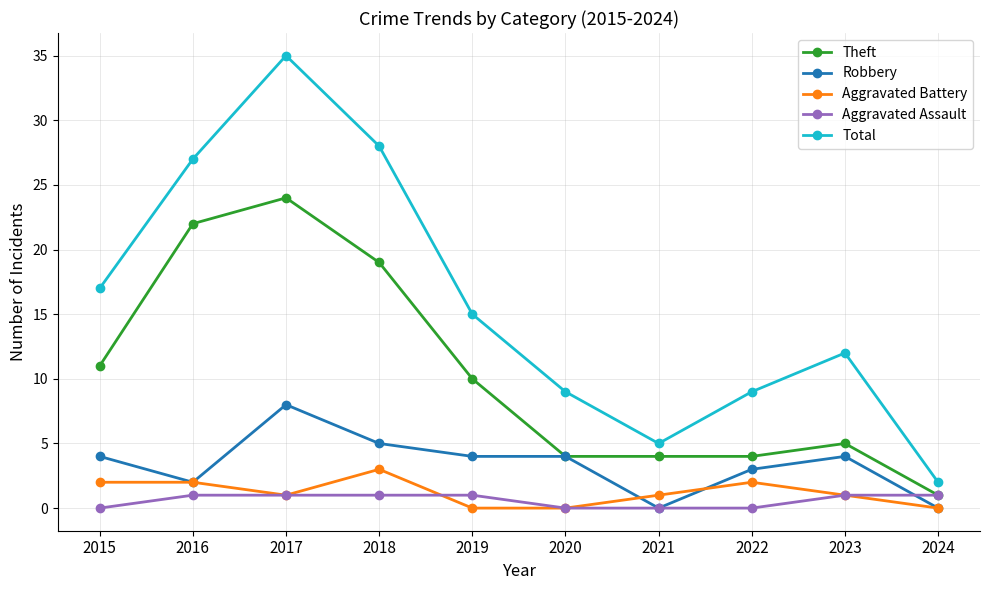

True or false: Theft and Aggravated Battery intersect in this chart.

False